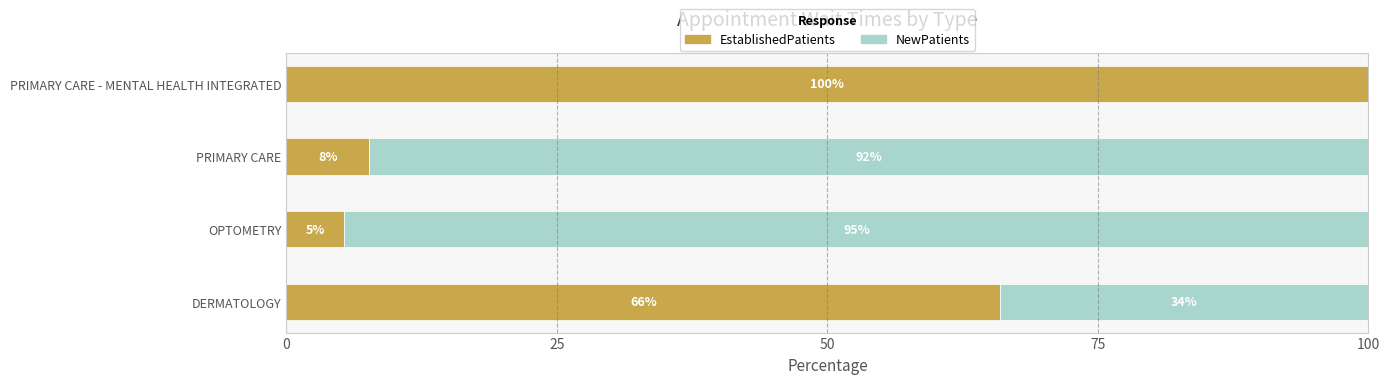

What is the sum of the EstablishedPatients values at PRIMARY CARE and OPTOMETRY?

13.0